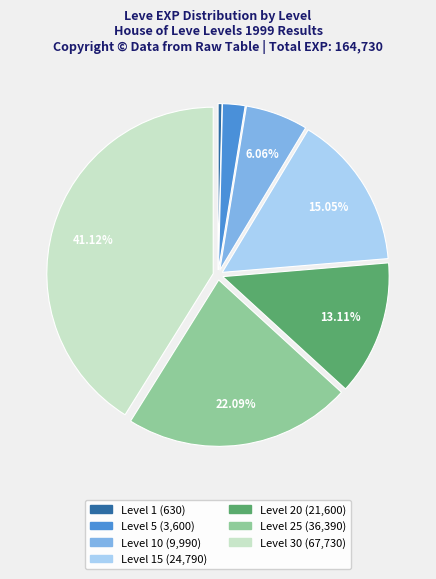

Is there any slice that represents more than half of the pie?

No